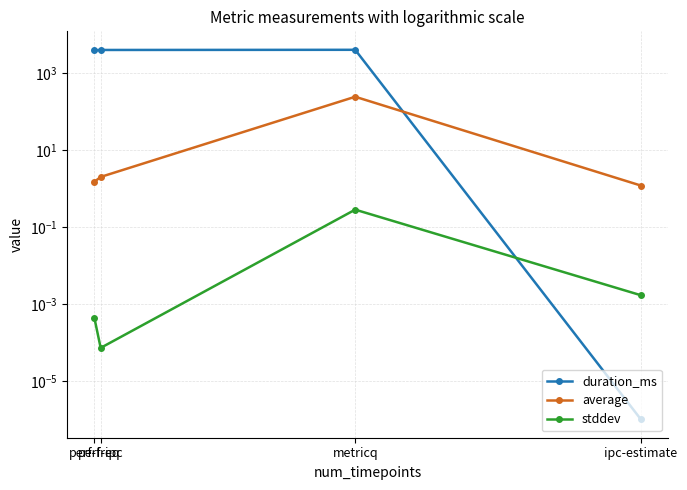

How many interior local valleys does the stddev series have?

1